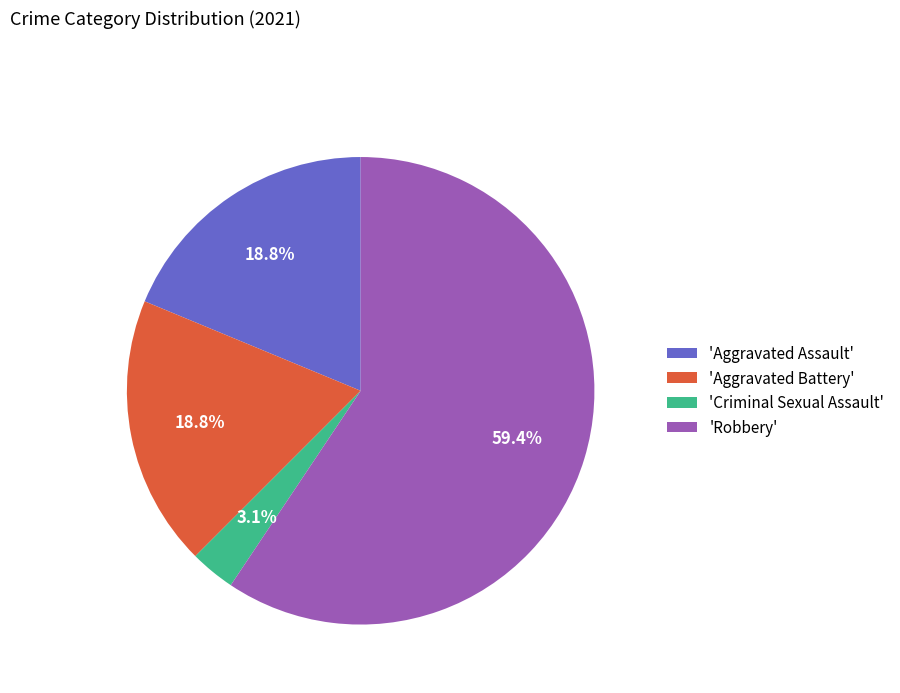

Which has a higher value, 'Robbery' or 'Aggravated Battery'?

'Robbery'